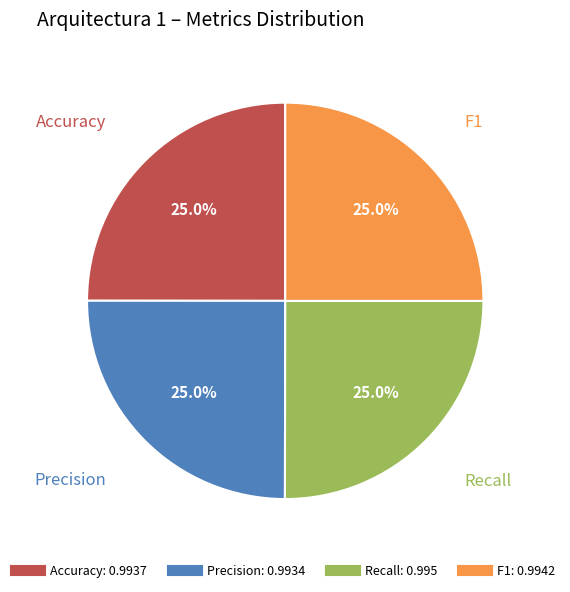

How many slices are in this pie chart?

4